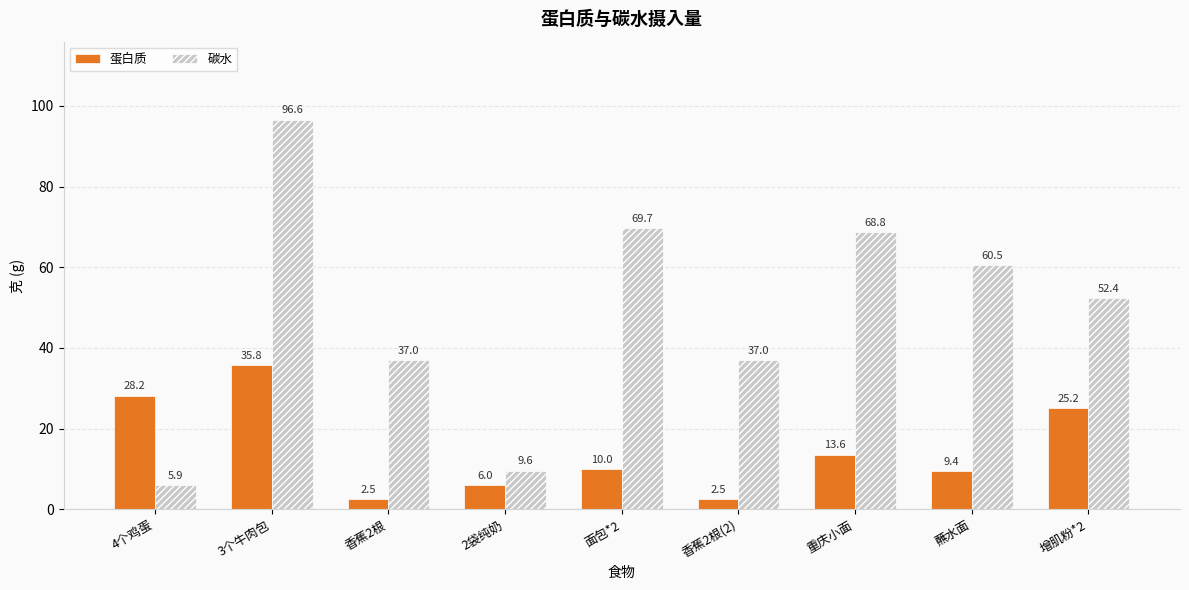

At which label does 碳水 reach its minimum?

4个鸡蛋